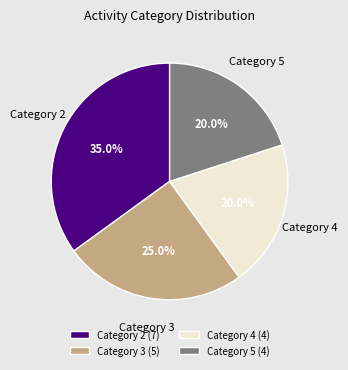

What is the largest slice in the pie chart?

Category 2 (7)